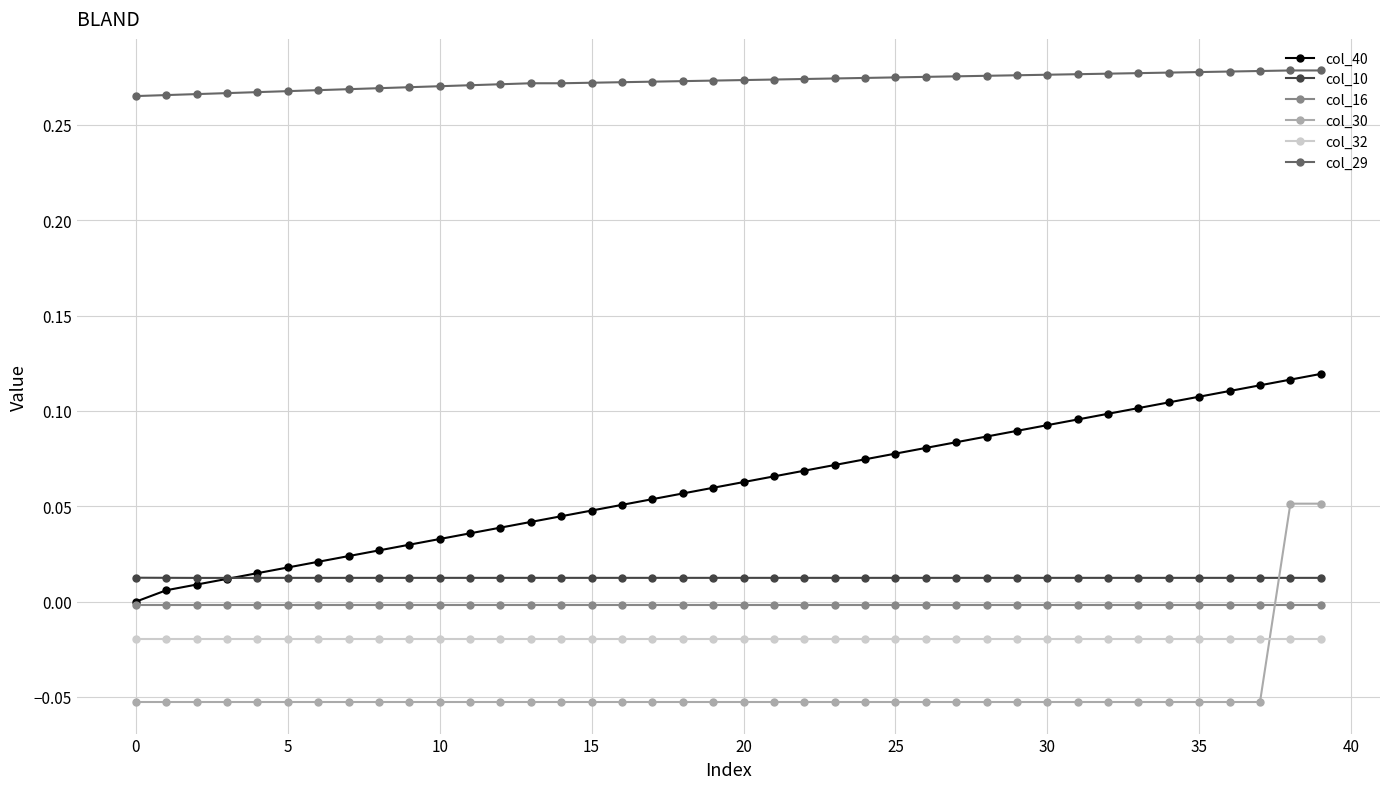

True or false: col_40 and col_30 intersect in this chart.

False